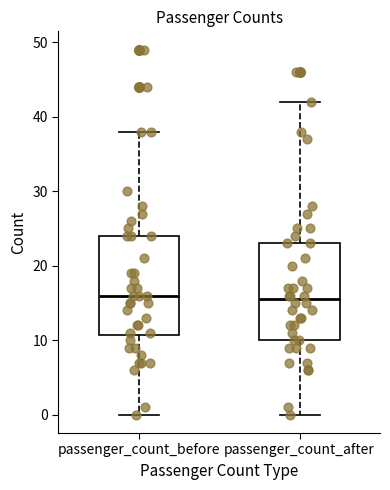

Reading left to right, read every box against the y-axis: the position of its median line, the range the box covers, and the ends of its whiskers. The values are not printed on the chart, so give them approximately, as read against the axis.

passenger_count_before: median 16, box 11 to 24, whiskers 0 to 38
passenger_count_after: median 16, box 10 to 23, whiskers 0 to 42